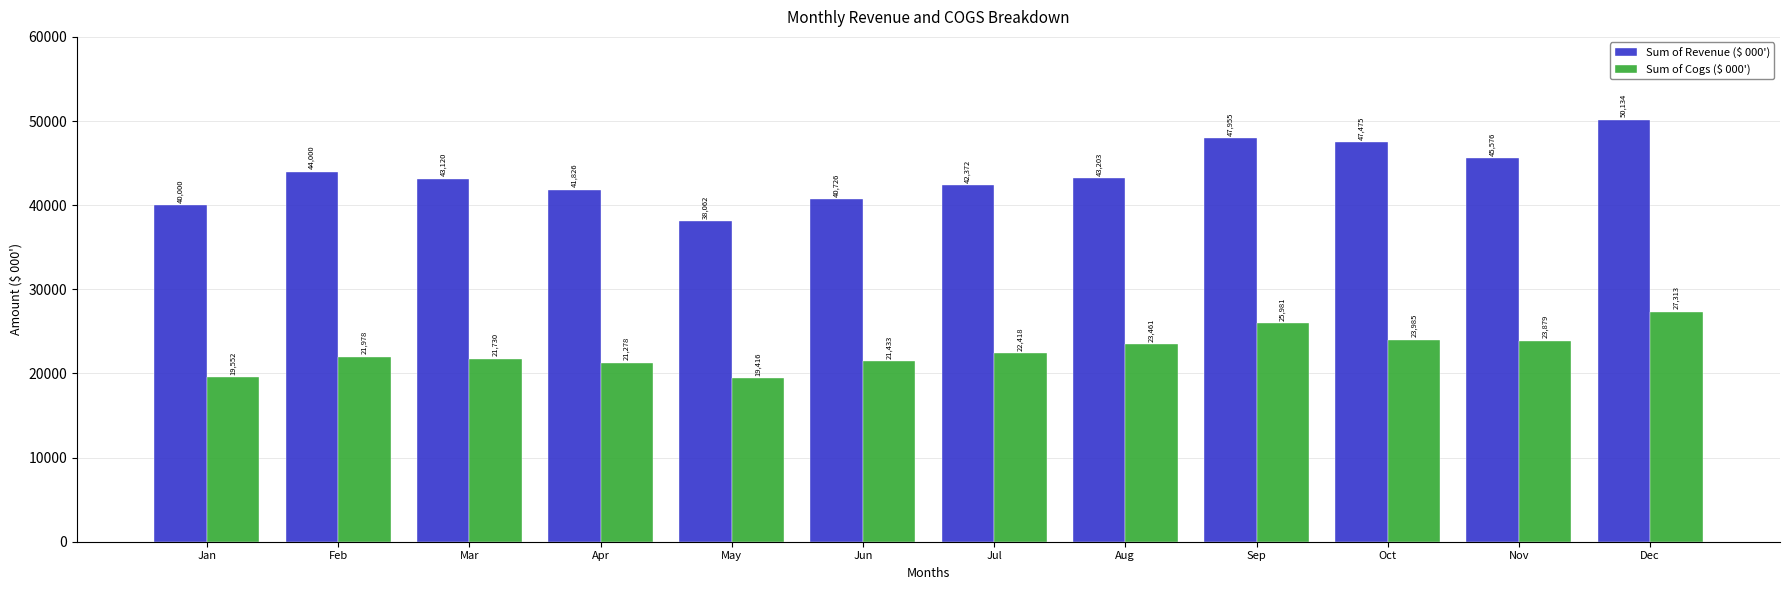

How many categories are shown in the chart?

12